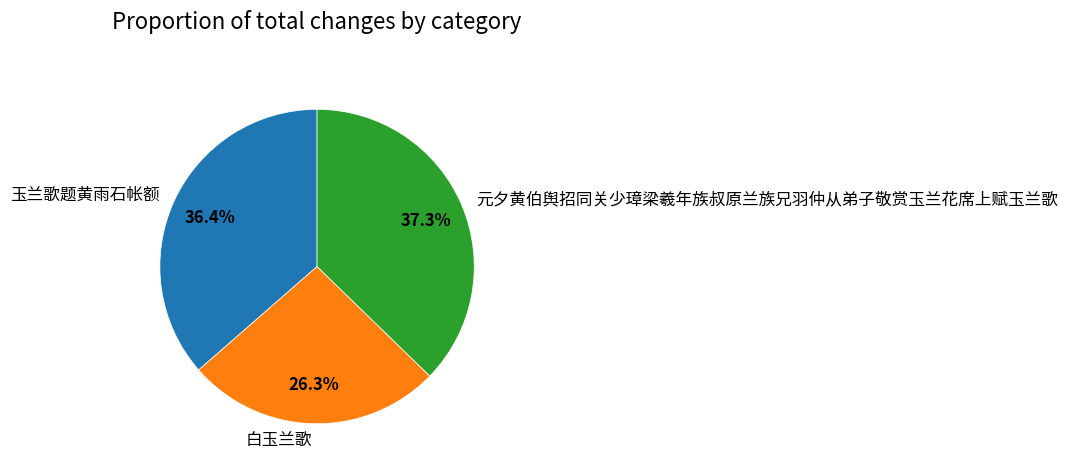

True or false: 白玉兰歌 accounts for 26% of the total.

True